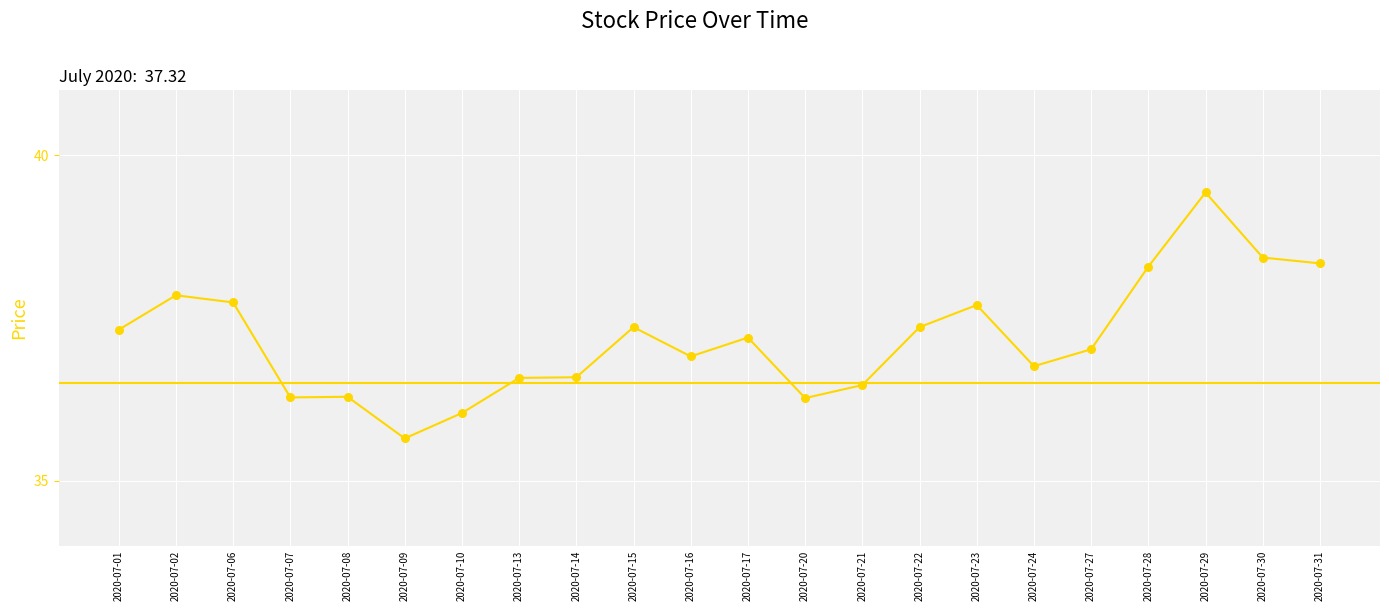

What is the ratio of the value at 2020-07-24 to the value at 2020-07-01?

1.0